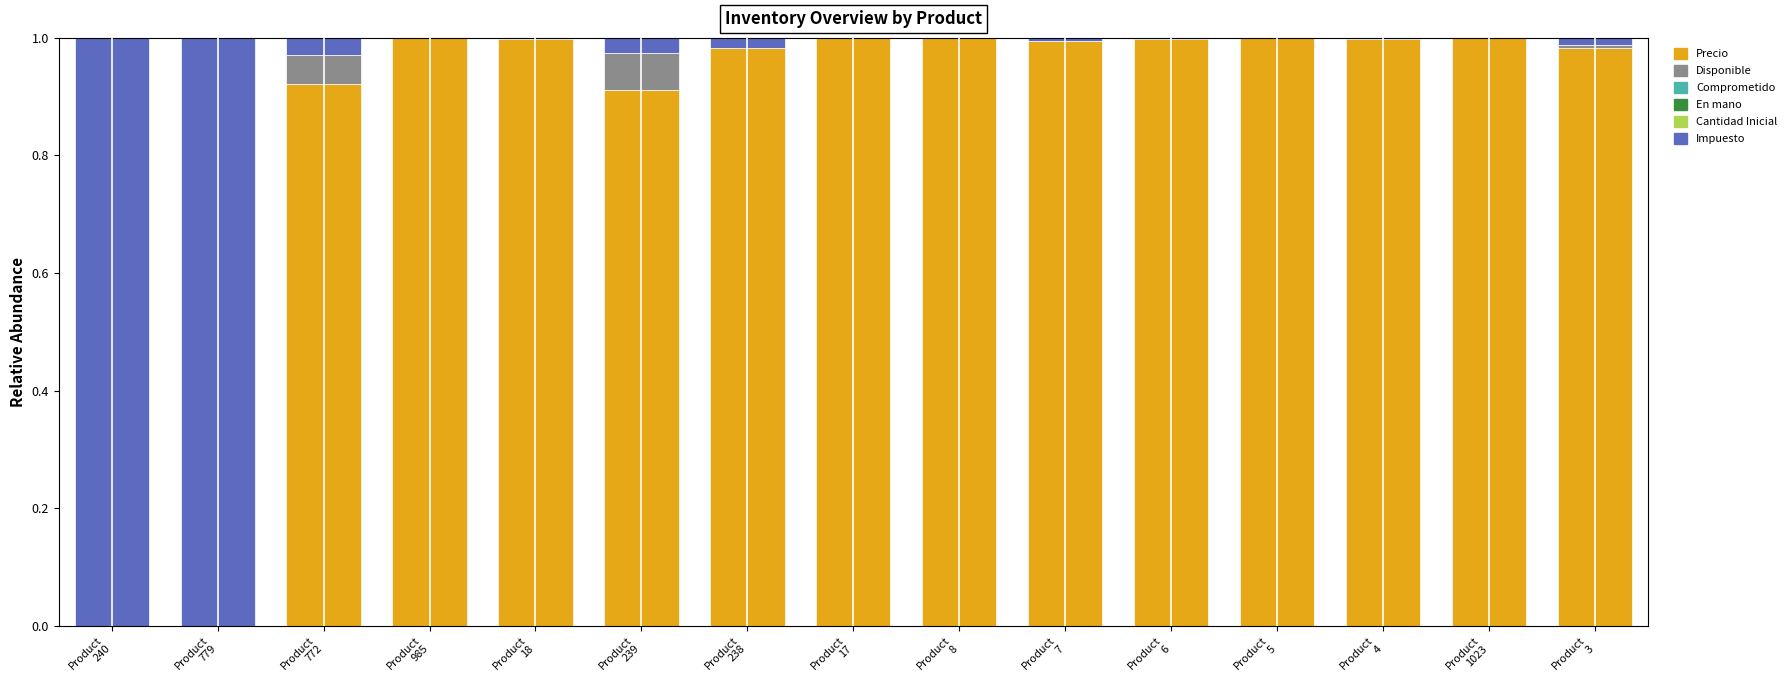

What is the sum of all Precio values?

12.8